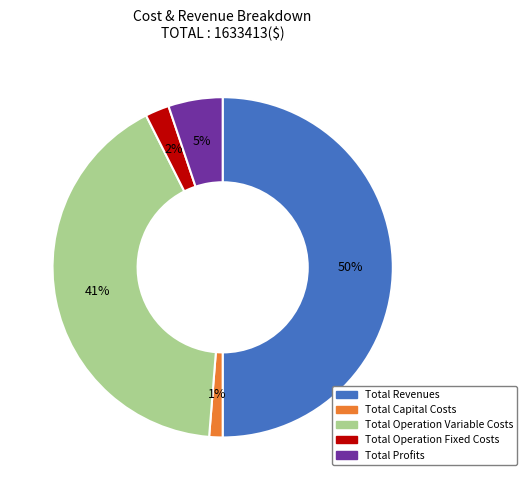

Count the number of slices in the pie.

5